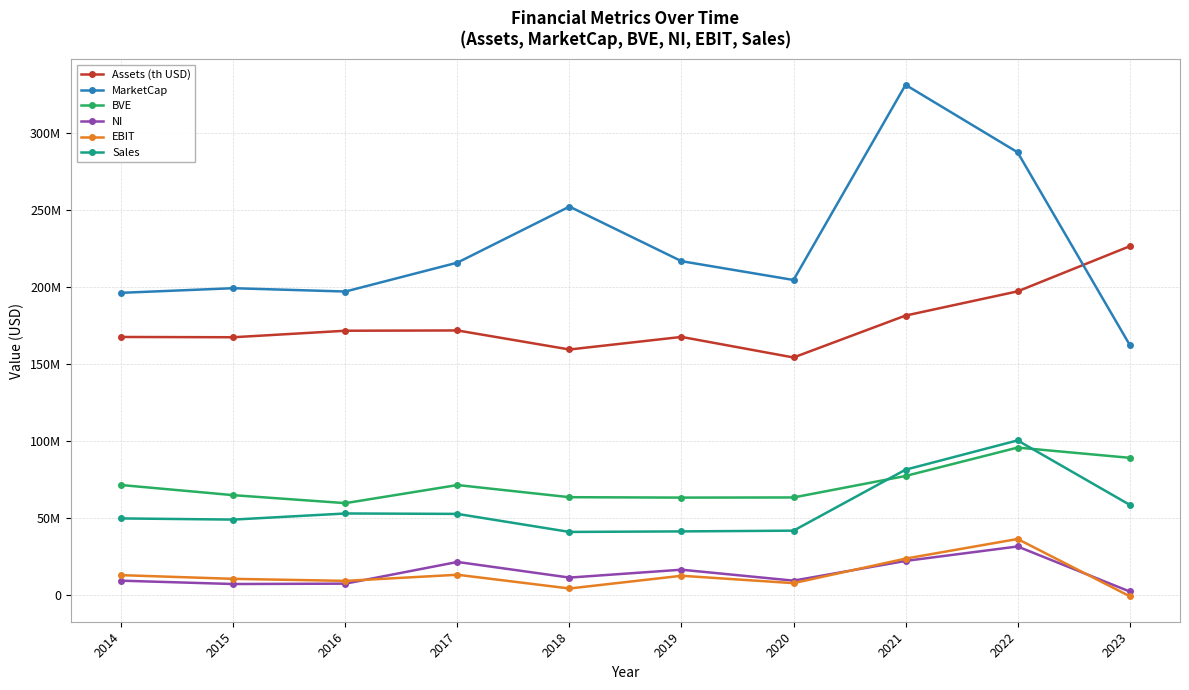

True or false: Assets (th USD) and NI cross at least once.

False